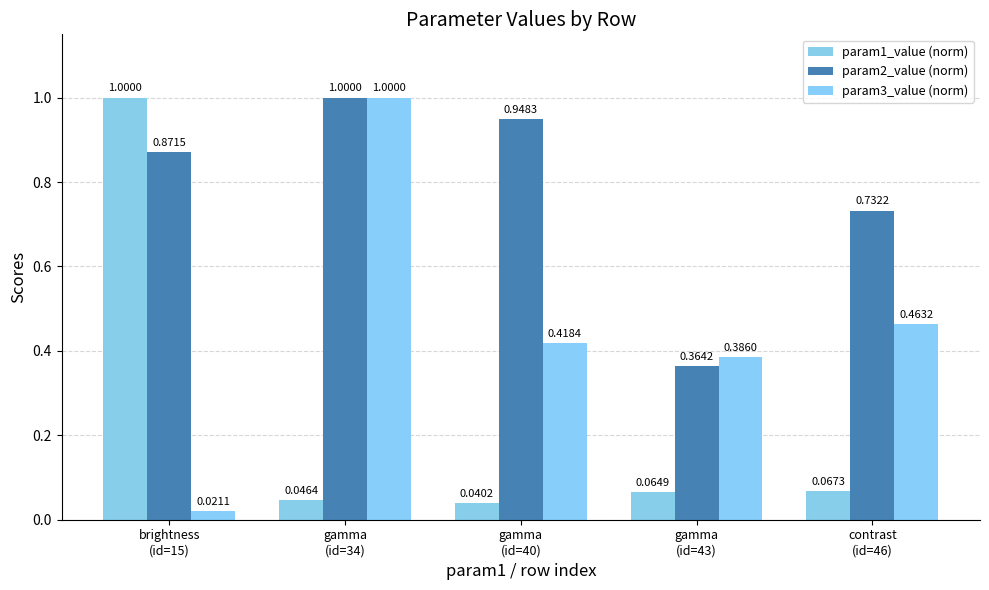

How many bars are there in total?

15